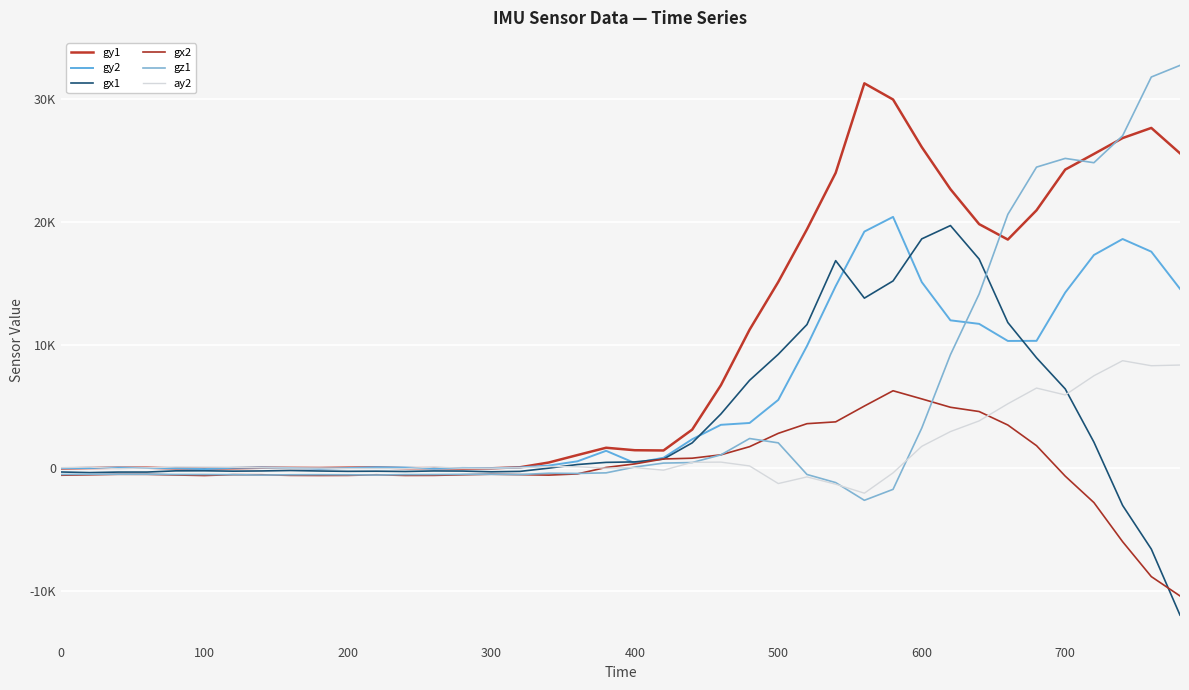

What are all the series names shown in the legend?

gy1, gy2, gx1, gx2, gz1, ay2